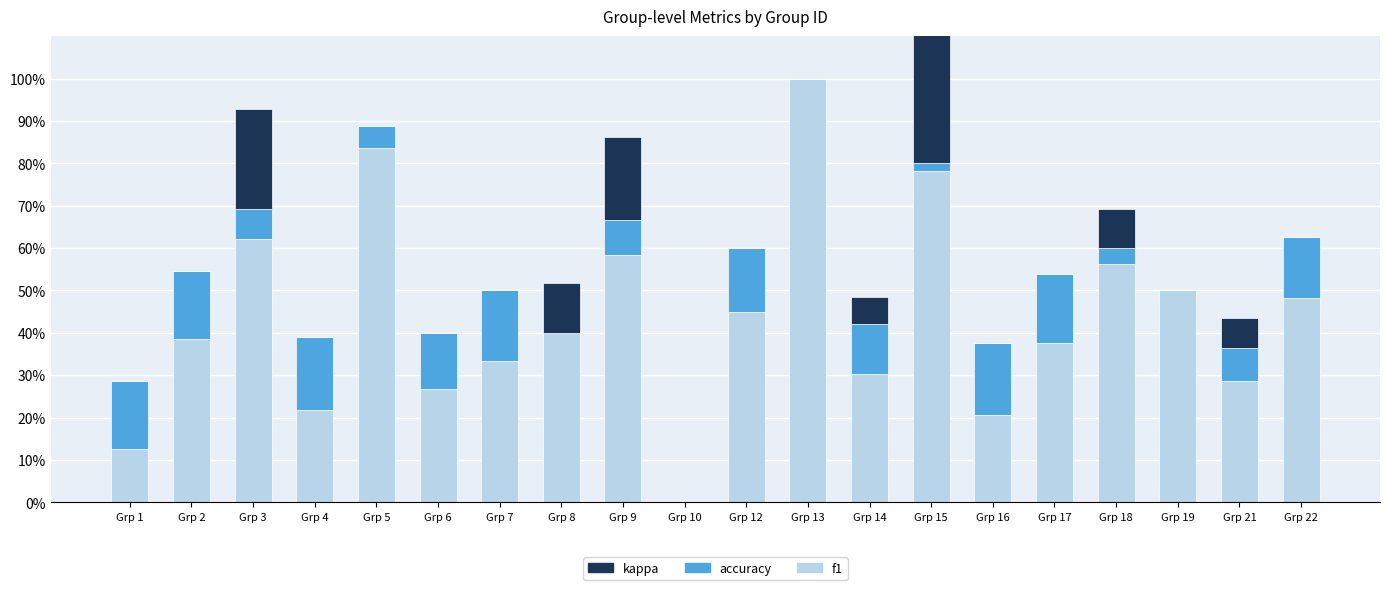

Is it true that accuracy equals 0.0 at Grp 8?

True